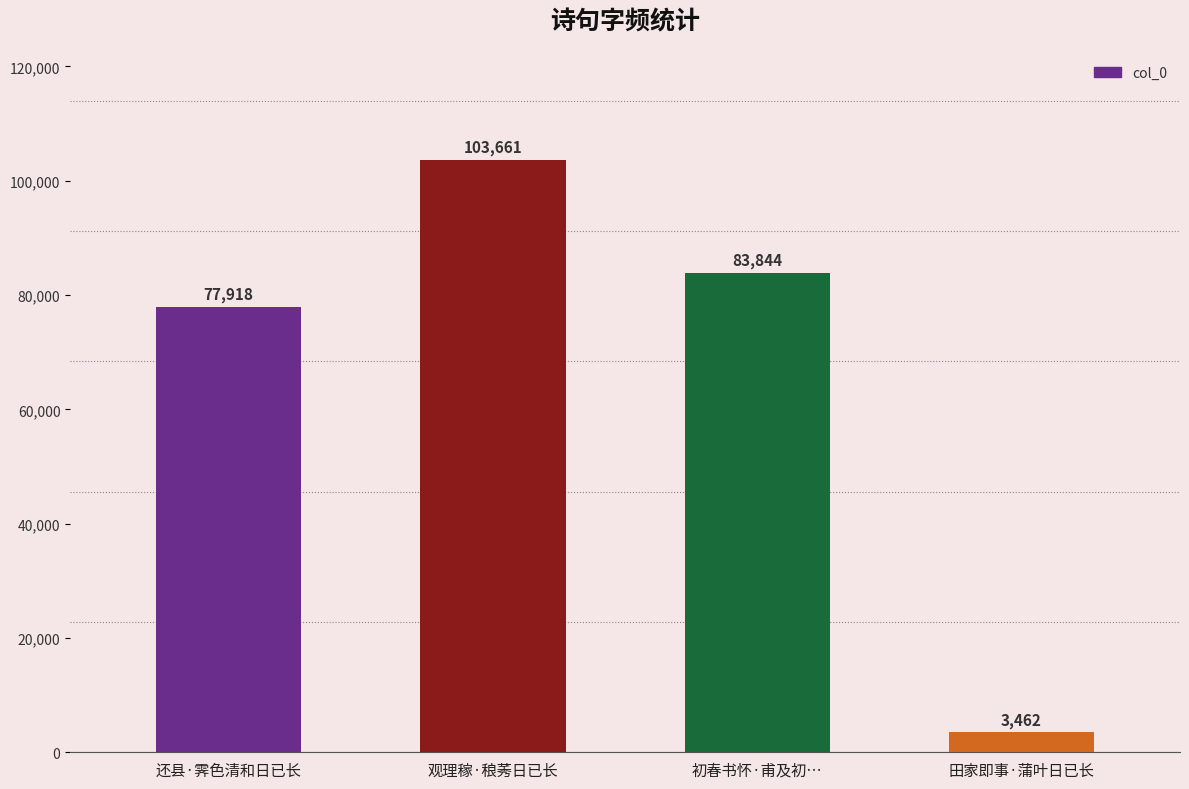

How many data points does each series have?

4